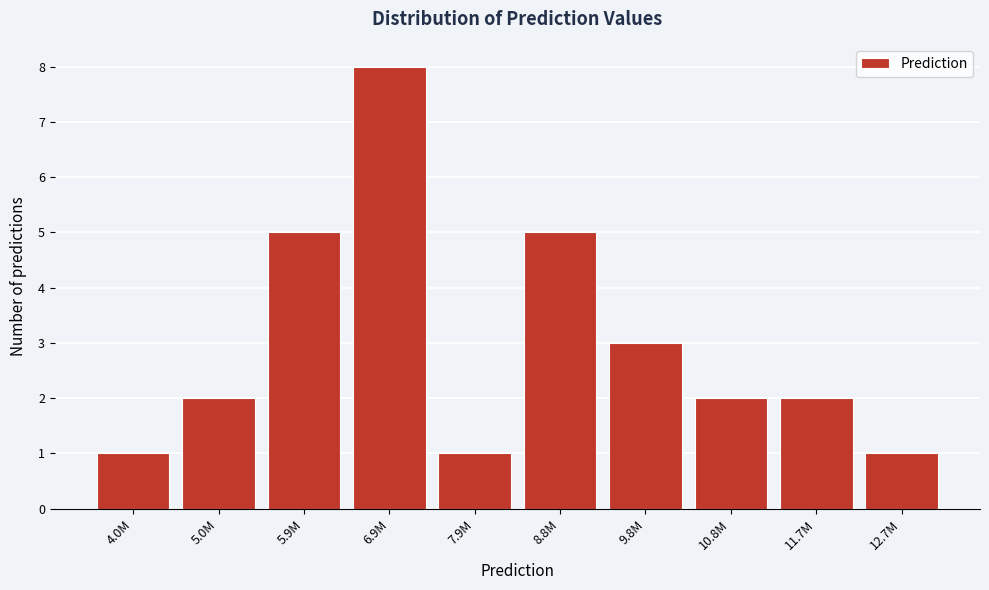

Reading right to left, transcribe all the data shown in this chart.

1	2	2	3	5	1	8	5	2	1